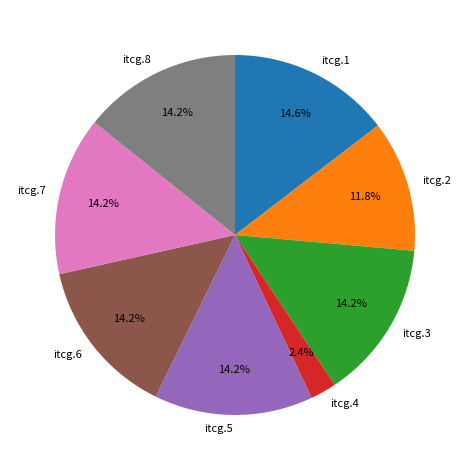

Which slice is the smallest?

itcg.4